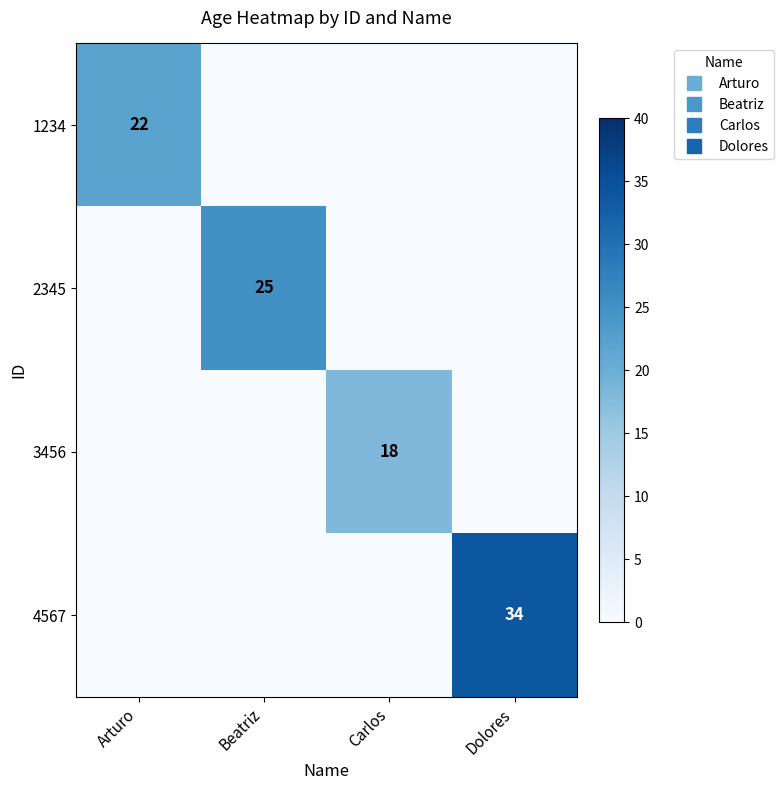

At which label does 3456 reach its peak?

Carlos